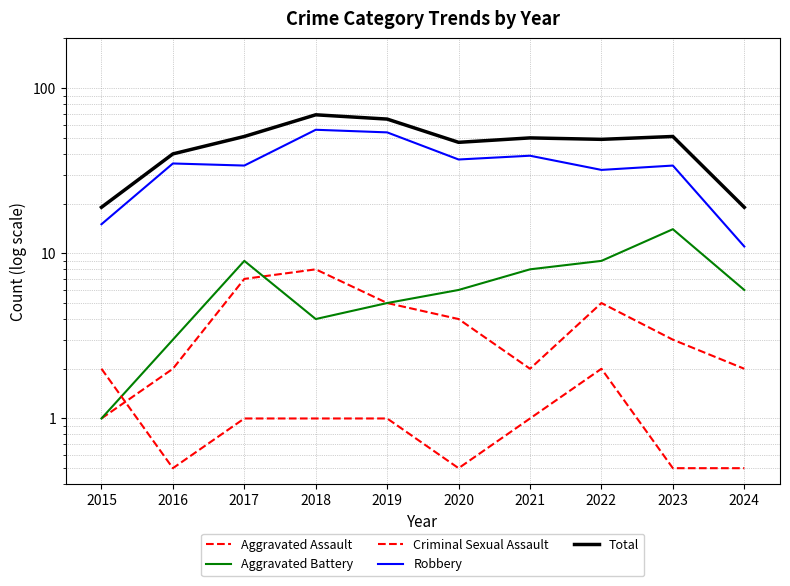

What is the sum of the Total values at 2024 and 2017?

70.0